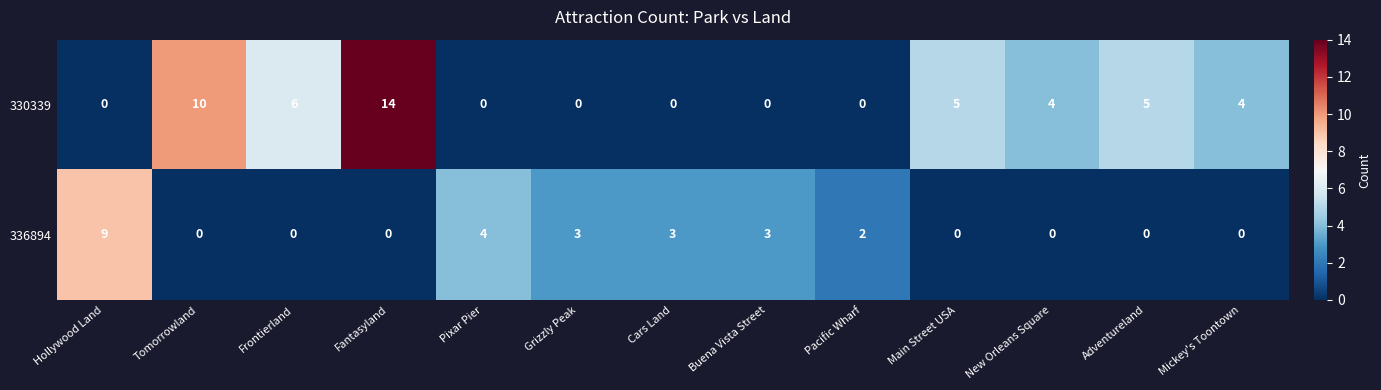

Which series changed the most between Frontierland and Fantasyland?

330339